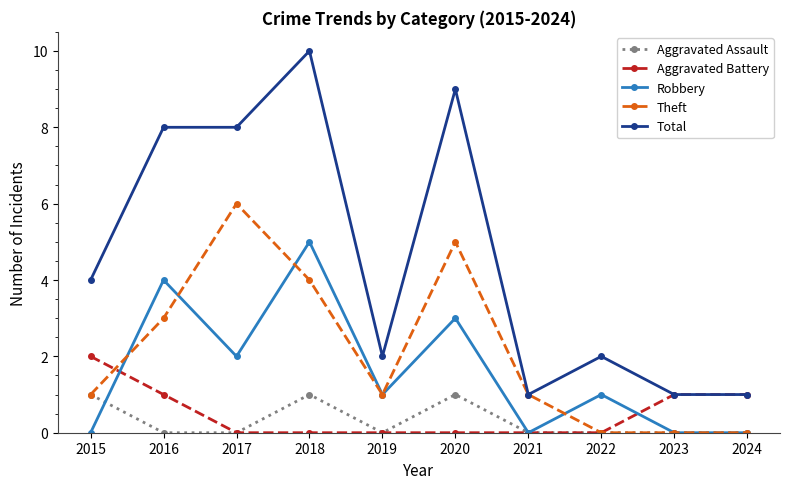

How many data points does each series have?

10